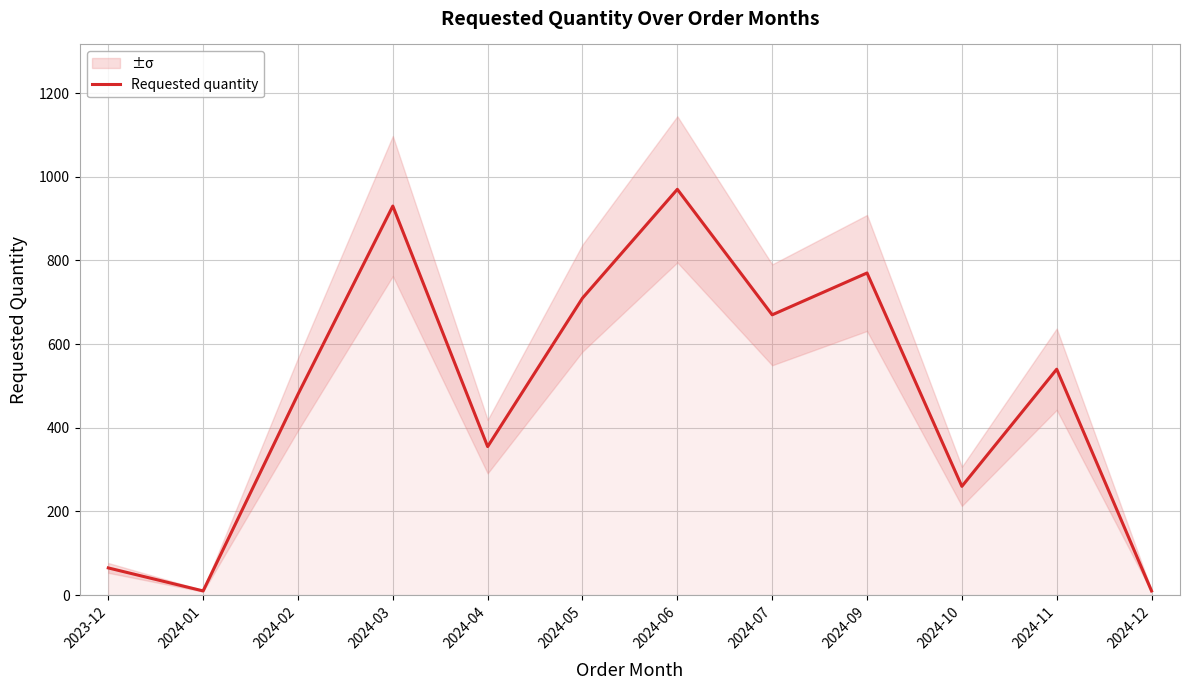

True or false: the data shows 355 at 2024-04.

True